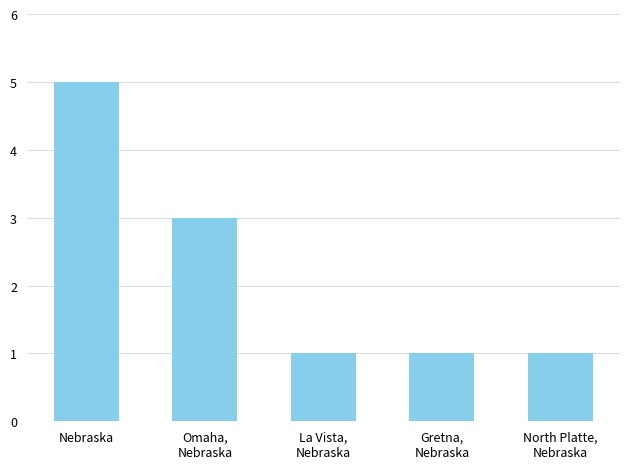

How many series are shown in this chart?

1